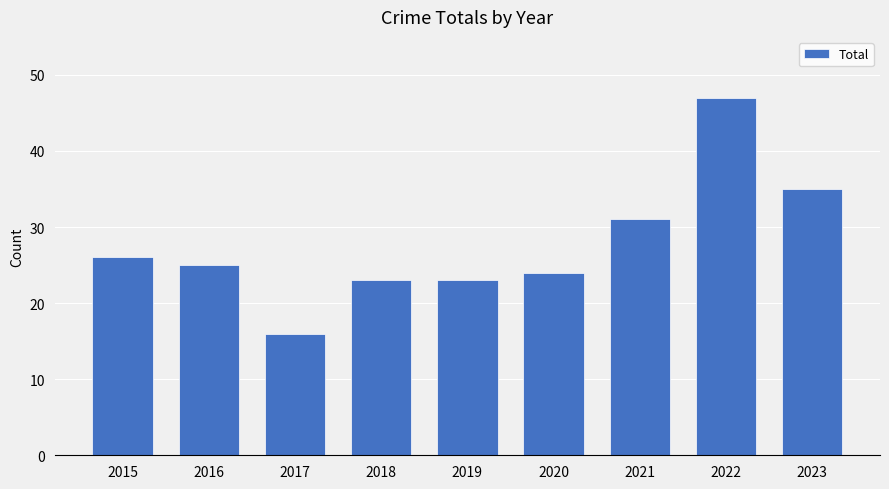

Between 2015 and 2019, which is larger?

2015